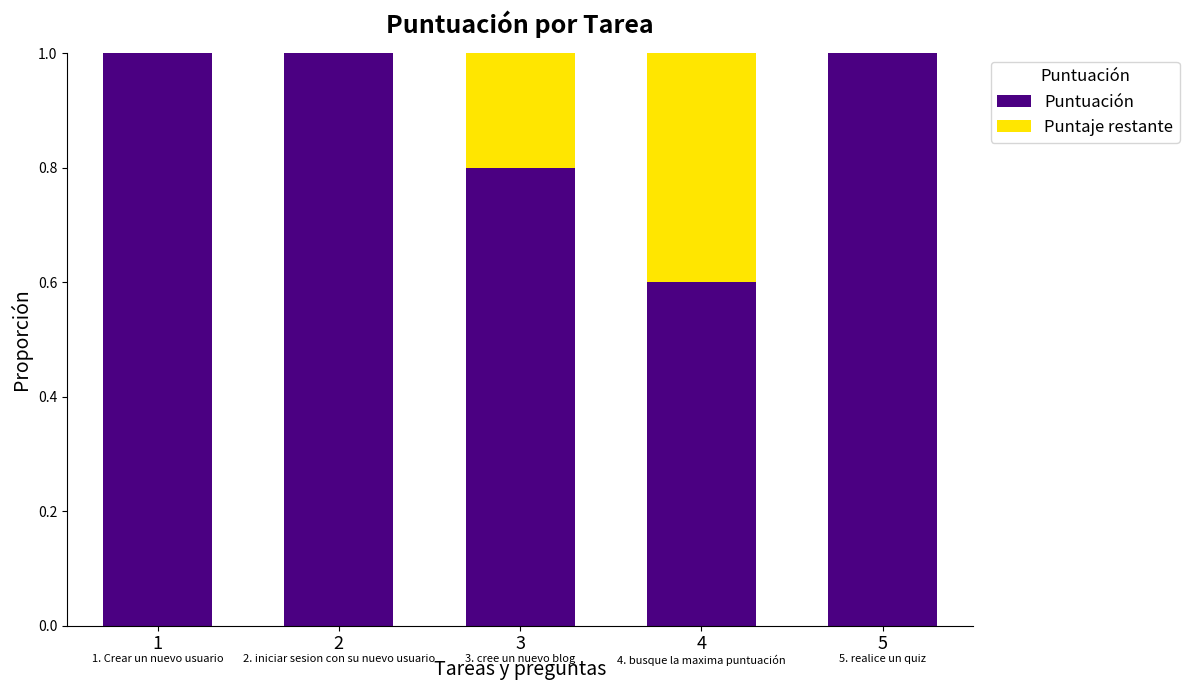

Are the bars grouped side by side (vs. stacked)?

No